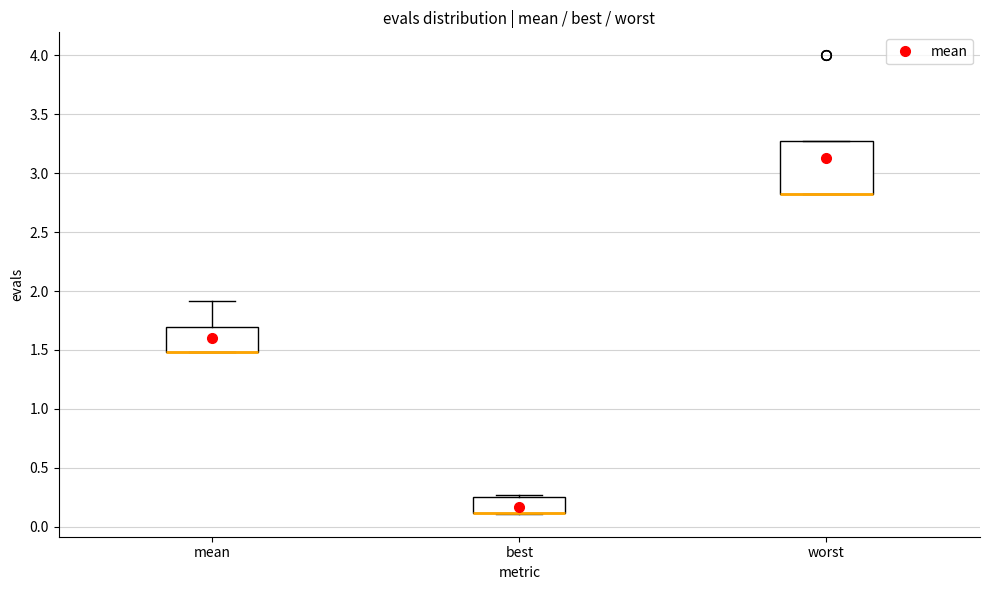

Comparing the boxes themselves (not the whiskers), which one is the tallest?

worst